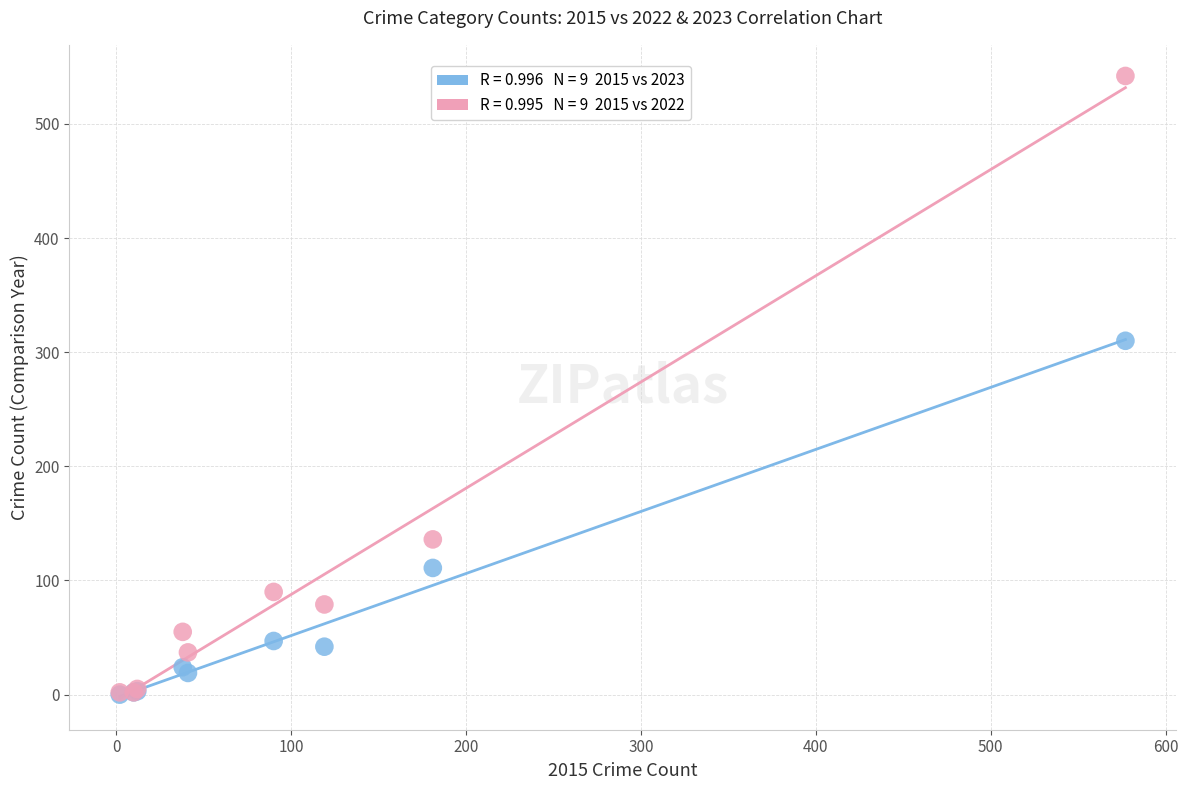

Across all series, what Y value is closest to 271?

310